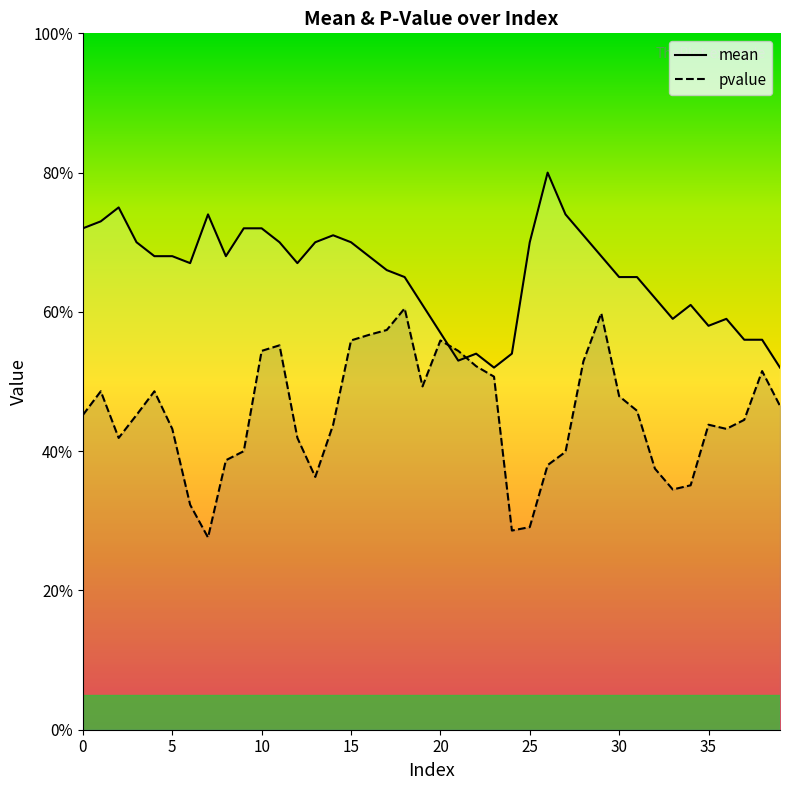

The value of pvalue at 38 is 0.9. True or false?

False